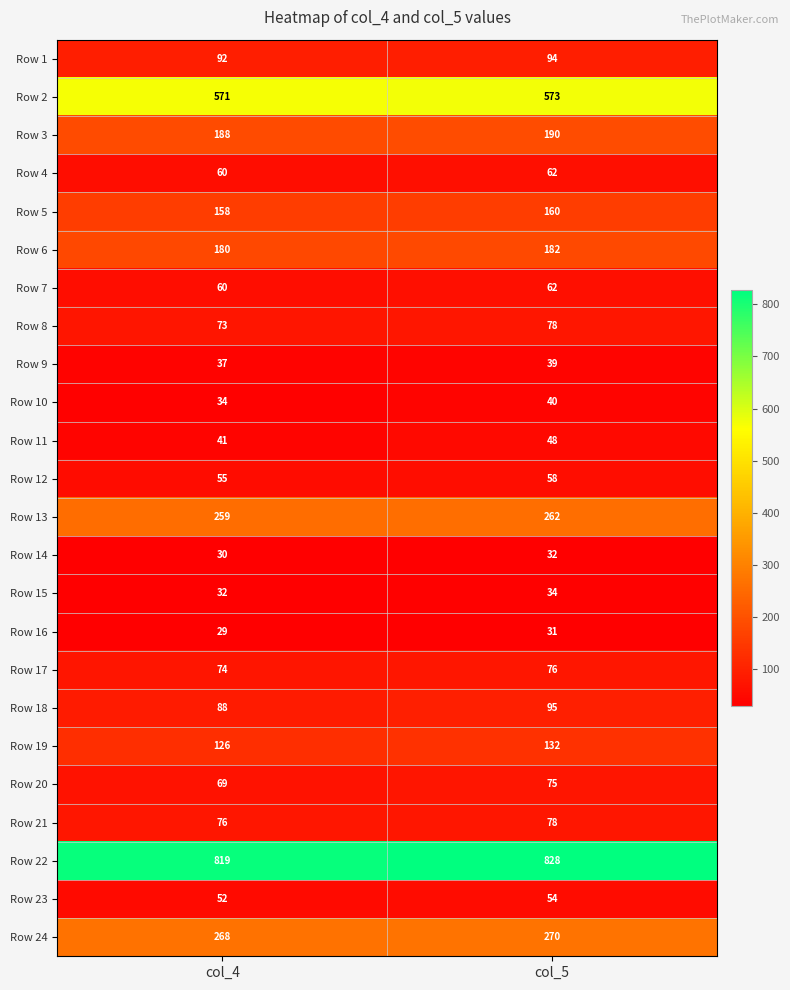

List the labels in order of Row 4 value, largest first.

col_5, col_4